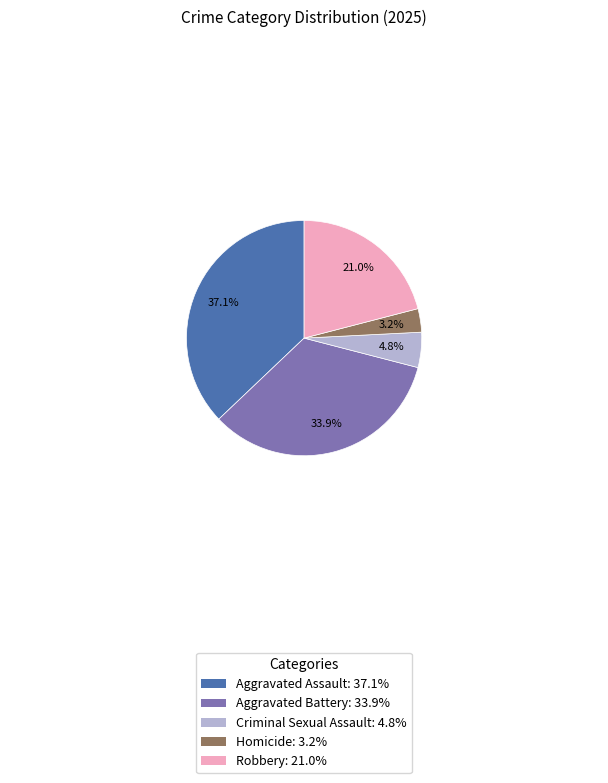

Rank the categories by value from lowest to highest.

Homicide, Criminal Sexual Assault, Robbery, Aggravated Battery, Aggravated Assault